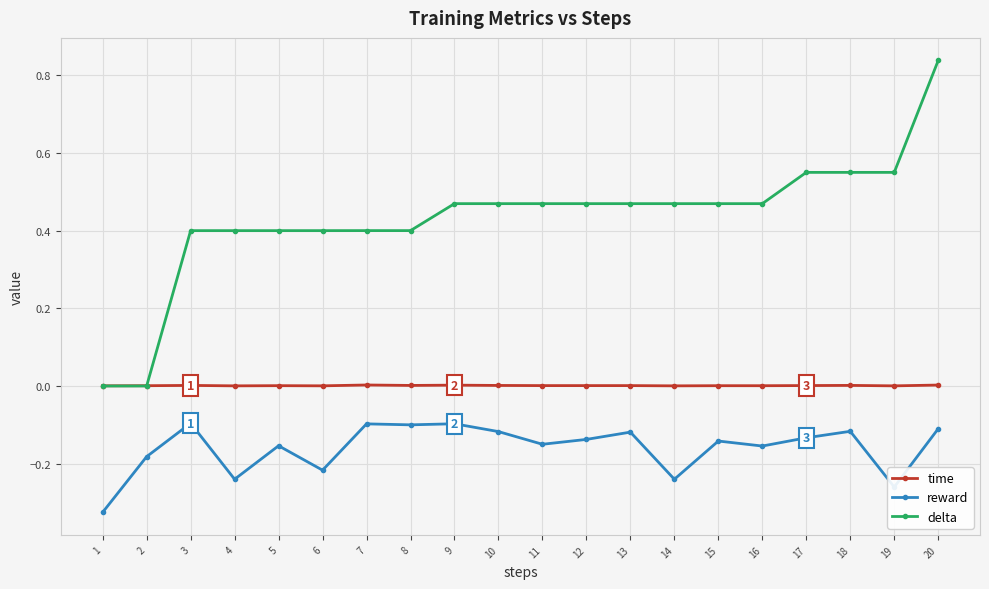

At which label does delta reach its peak?

20